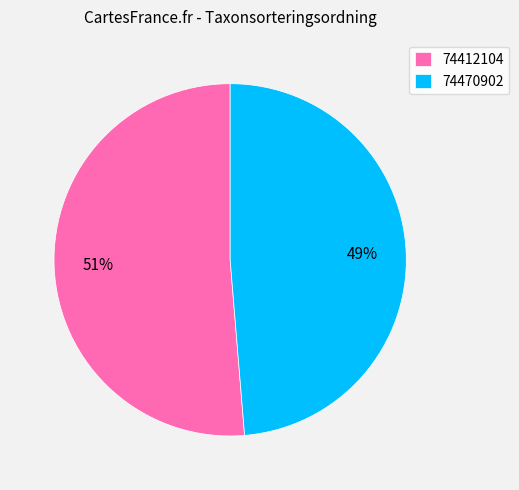

Rank the categories by value from lowest to highest.

74470902, 74412104